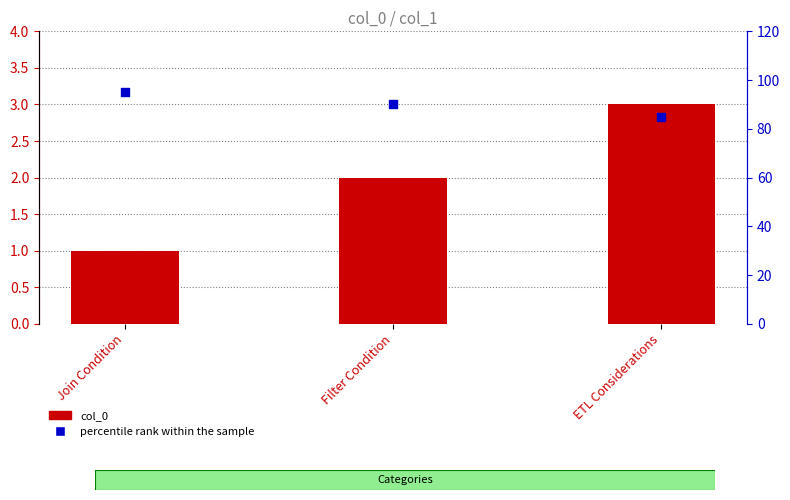

Which series reaches the maximum Y coordinate?

percentile rank within the sample